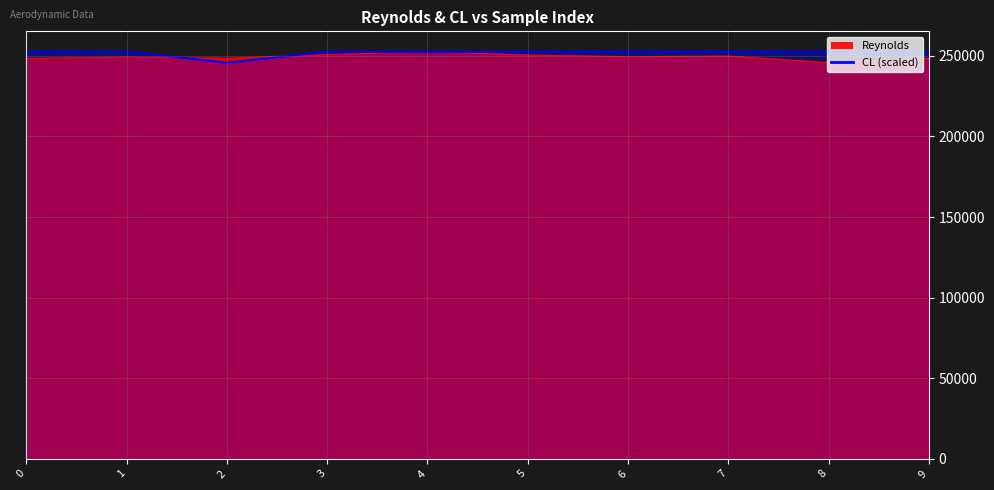

Count the number of categories in the chart.

10